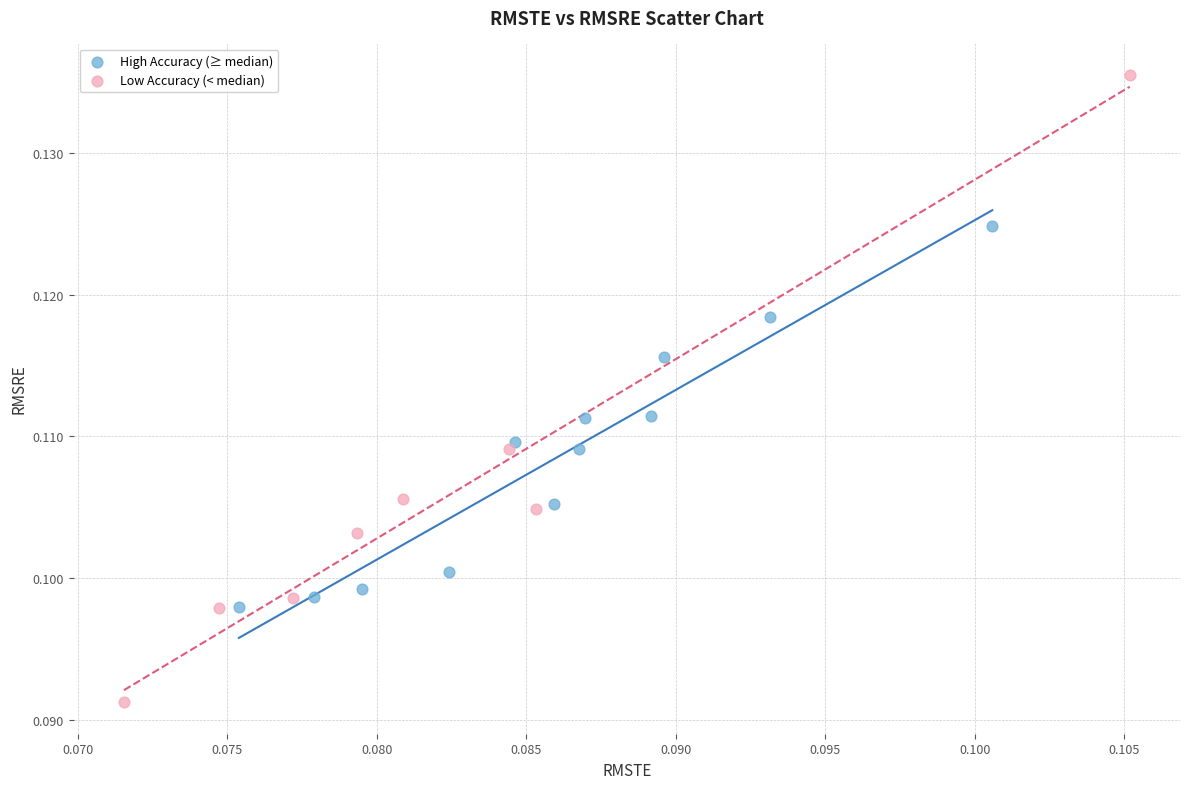

Which series reaches the minimum Y coordinate?

Low Accuracy (< median)